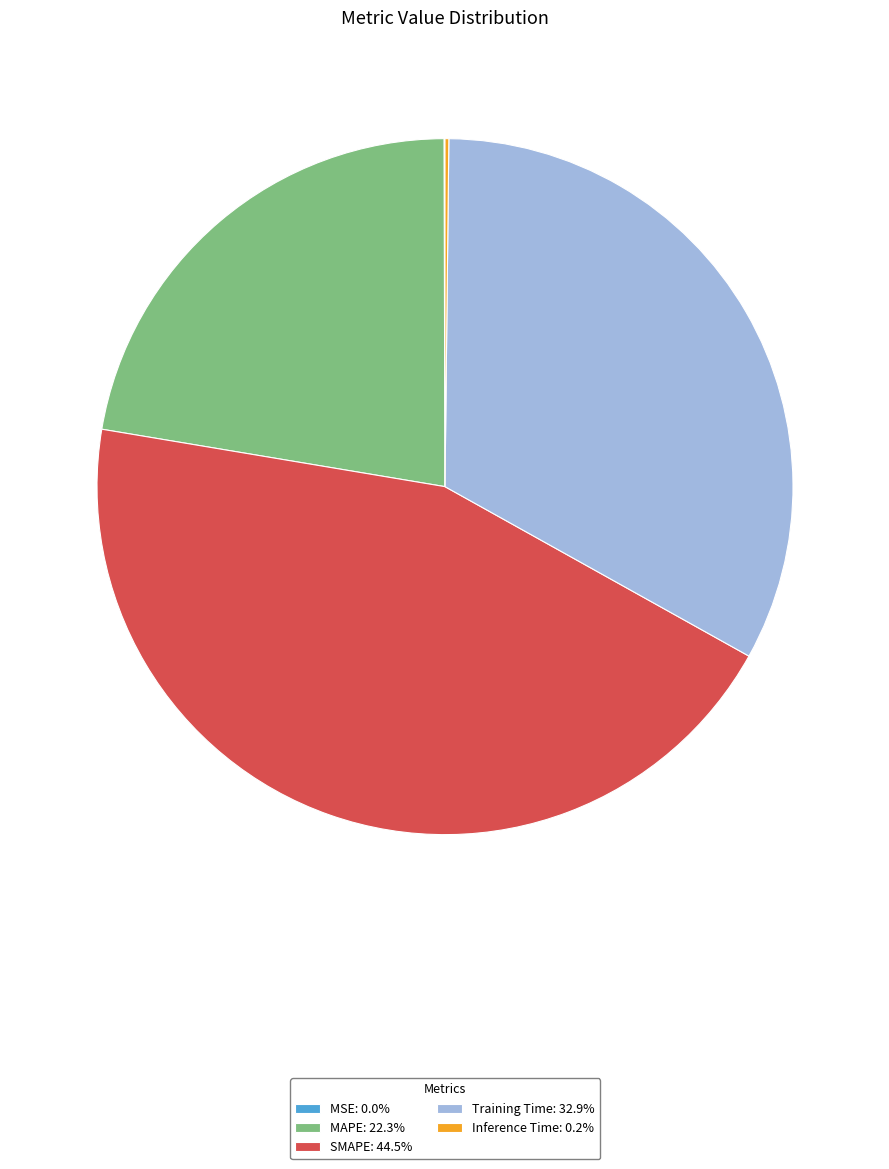

Approximately how many times larger is the value at Training Time: 32.9% compared to SMAPE: 44.5%?

0.7